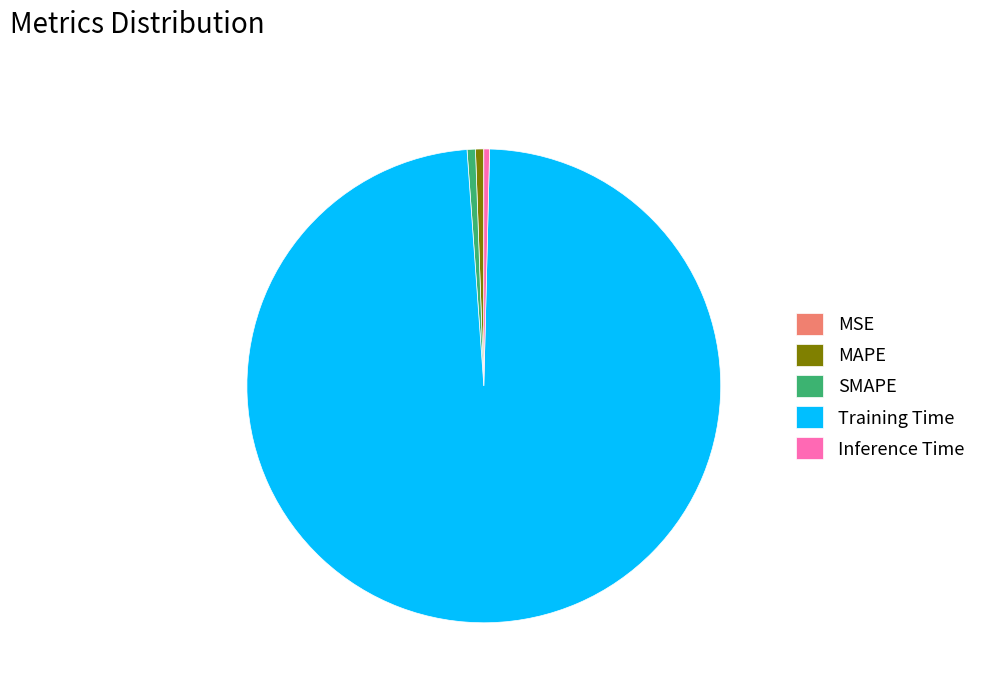

Which category has the biggest portion of the pie?

Training Time